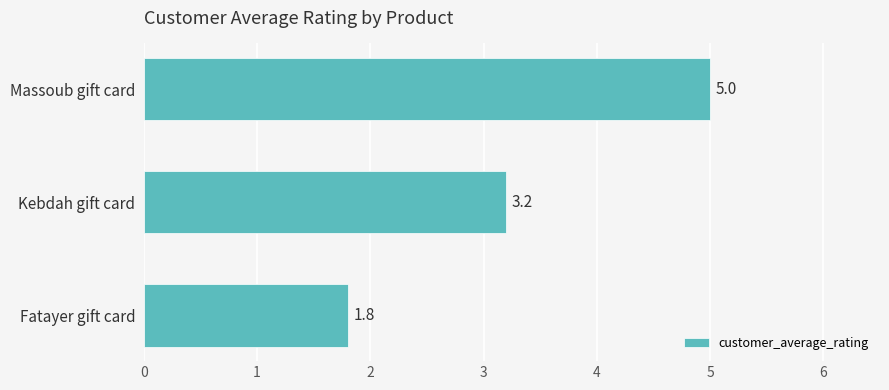

At which label is the value closest to 3?

Kebdah gift card